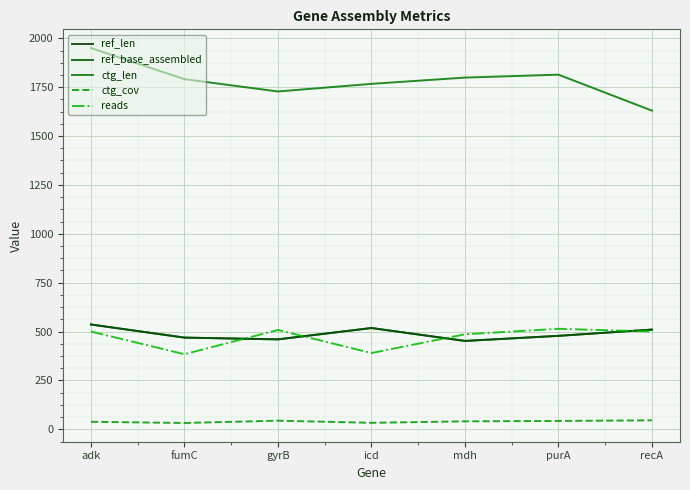

Does the chart display data point markers on the line(s)?

No